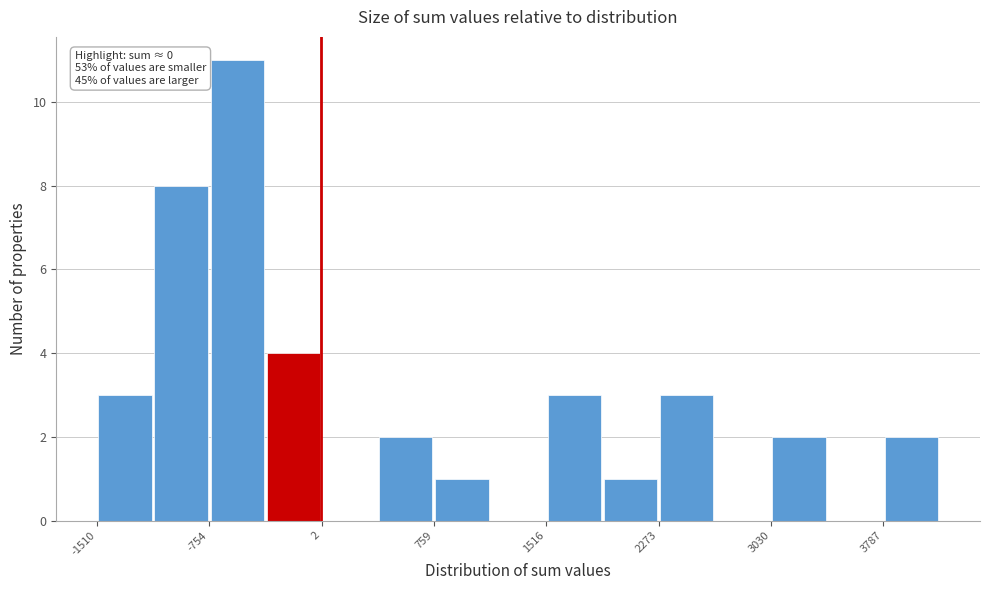

Around what value on the x-axis is the tallest bar? Give the approximate position of its centre, as read against the axis.

-600